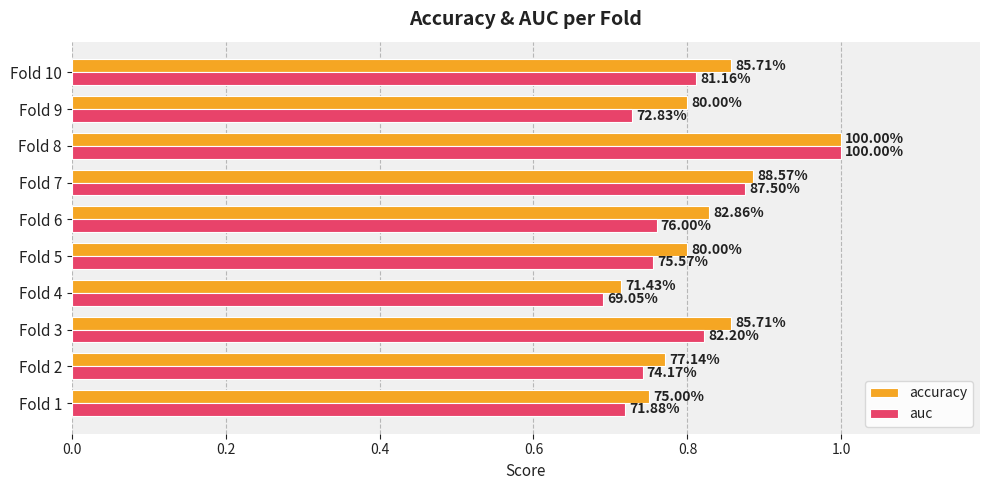

What are all the series names shown in the legend?

accuracy, auc